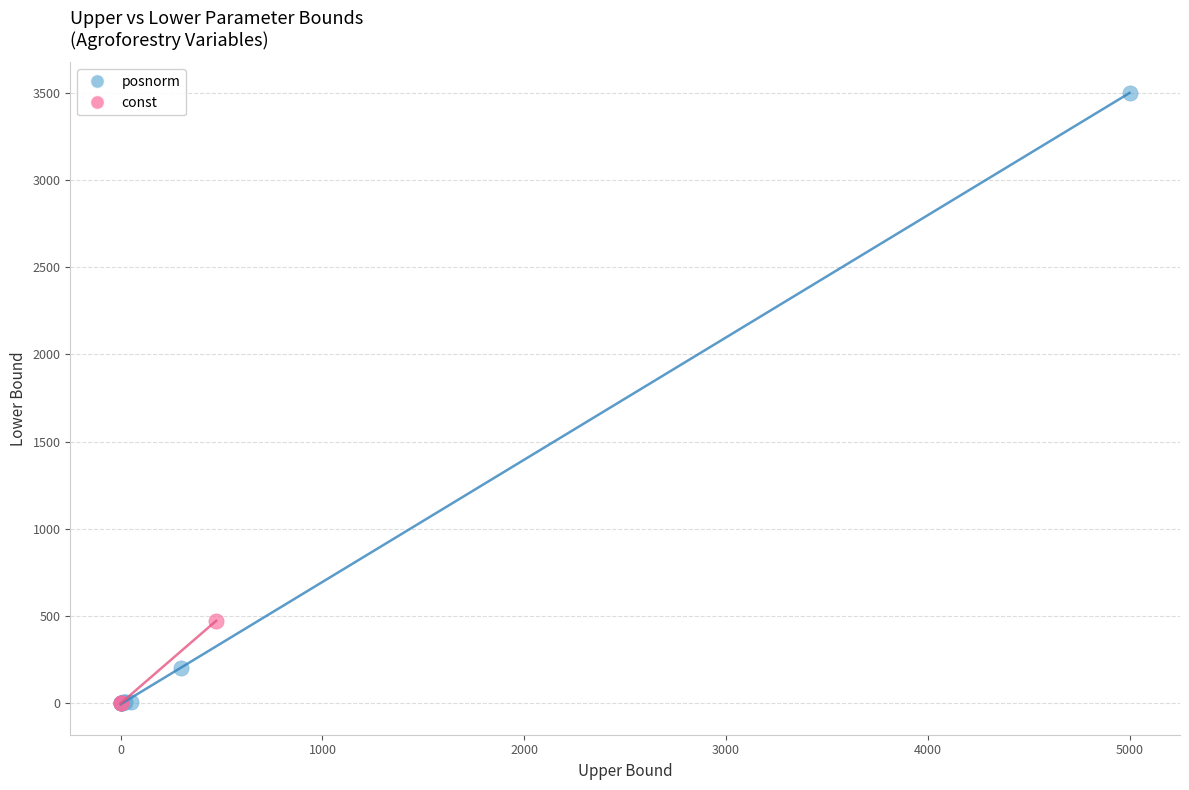

What are all the series names shown in the legend?

posnorm, const